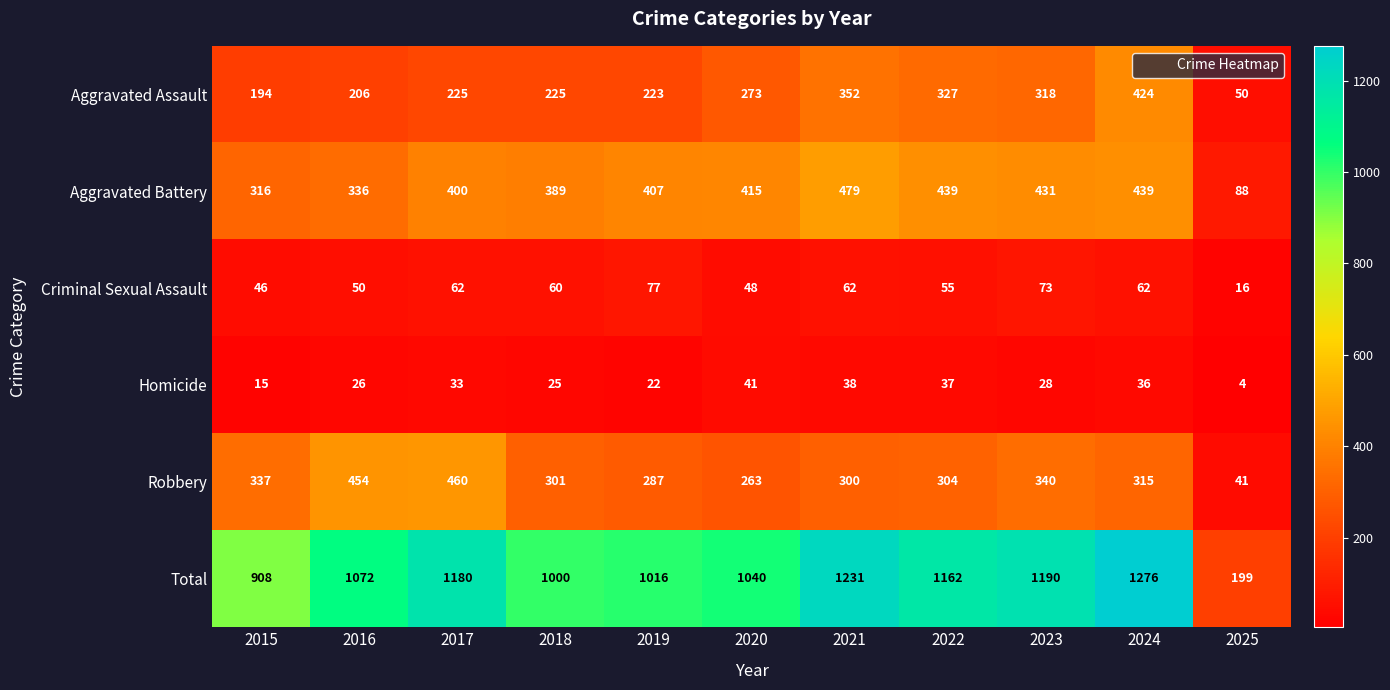

The Total series shows 1732 at 2020. True or false?

False